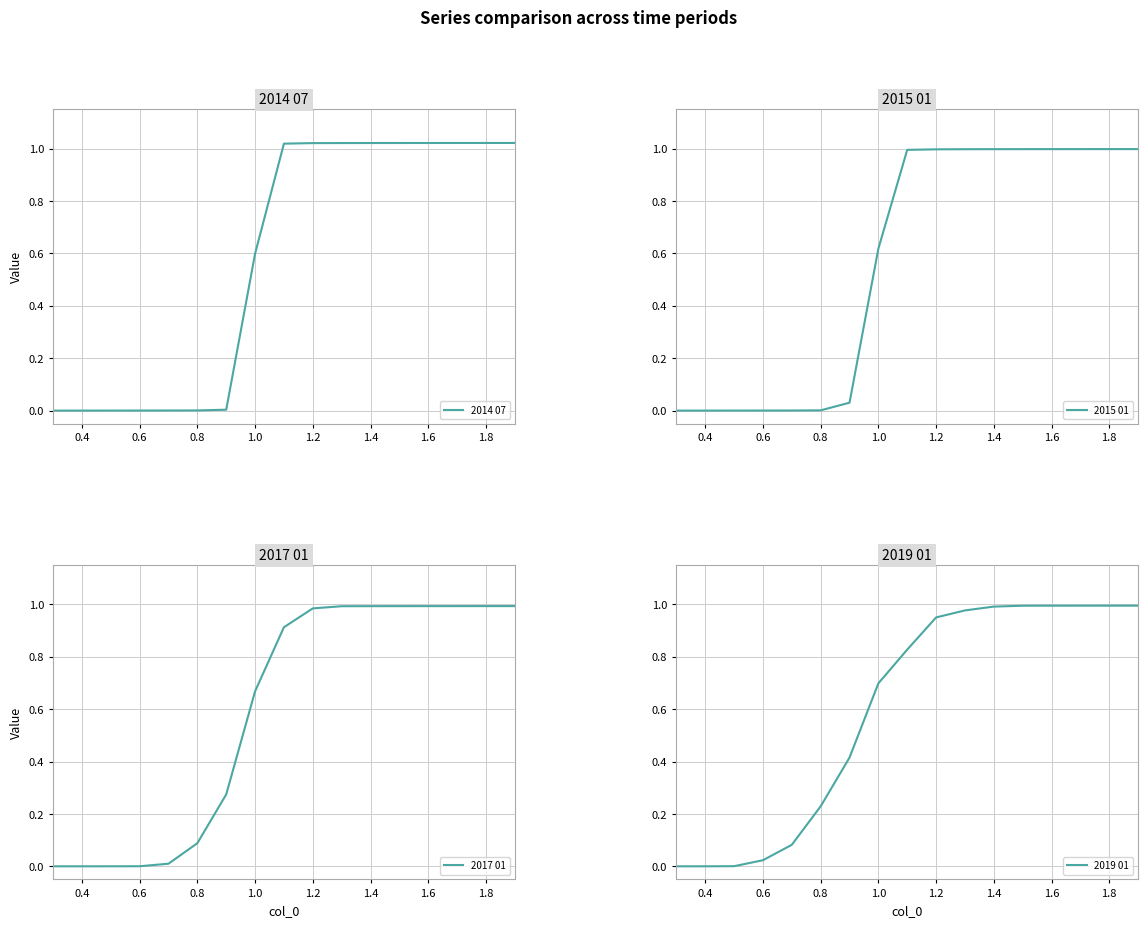

The 2017 01 series shows 0.5 at 1.8. True or false?

False